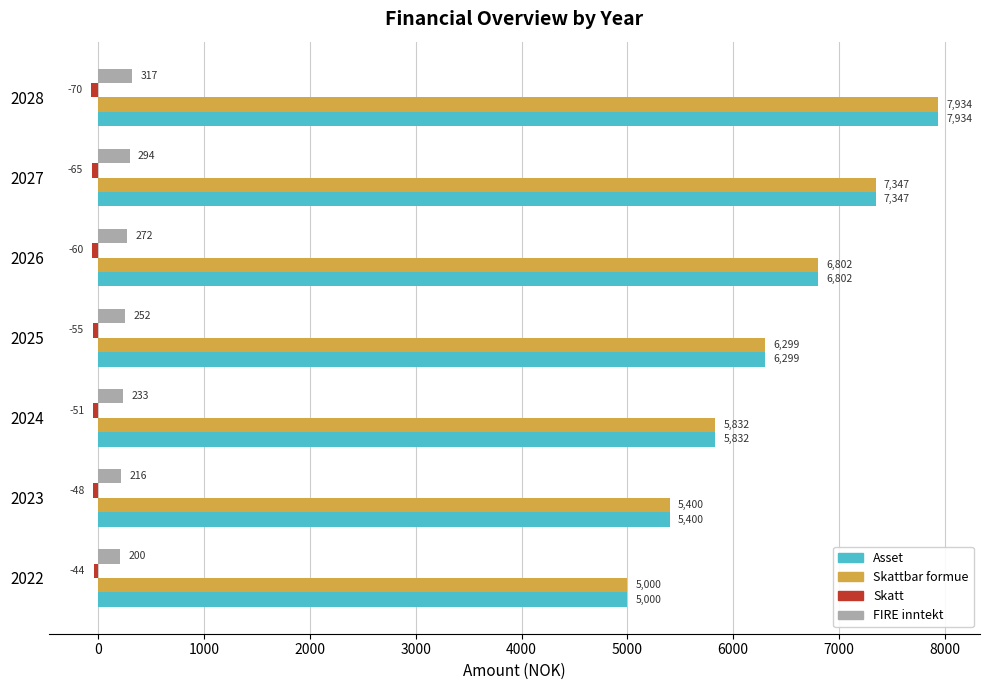

Is it true that Asset equals 6802.4 at 2026?

True